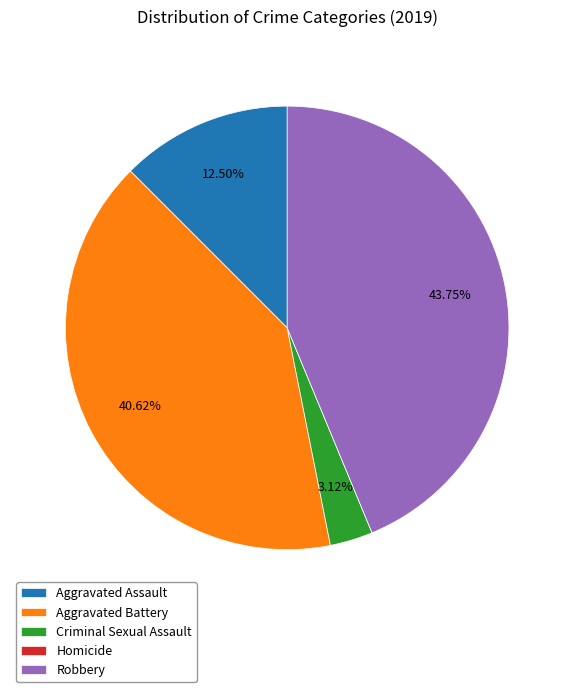

What percentage is NOT represented by Aggravated Assault?

87.5%